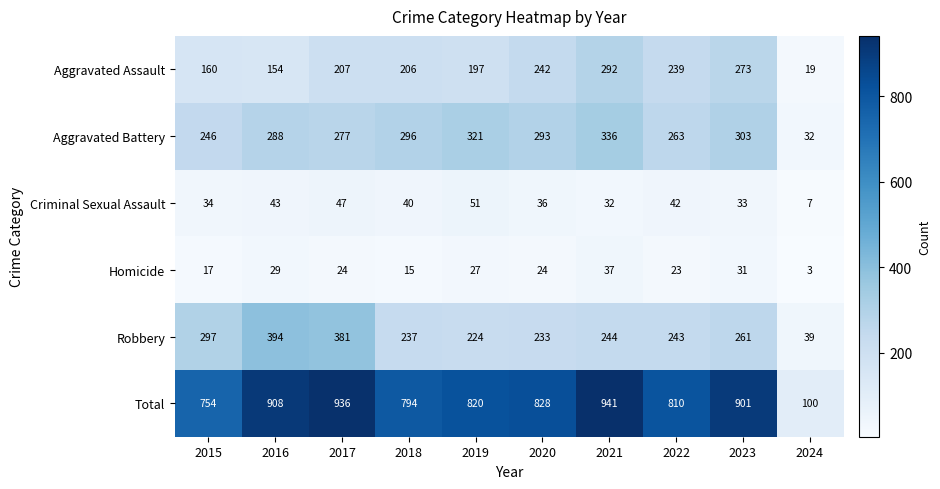

What is the difference between the highest and lowest values at 2017?

912